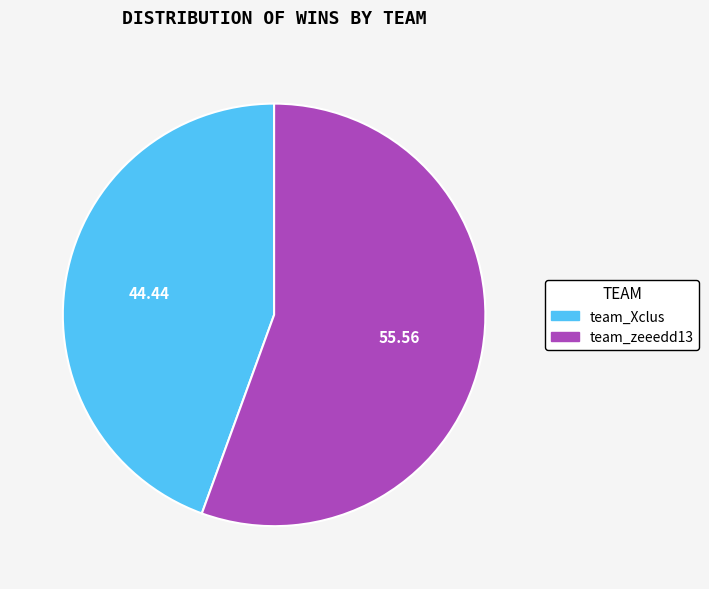

Is it true that team_Xclus is 39% of the pie?

False